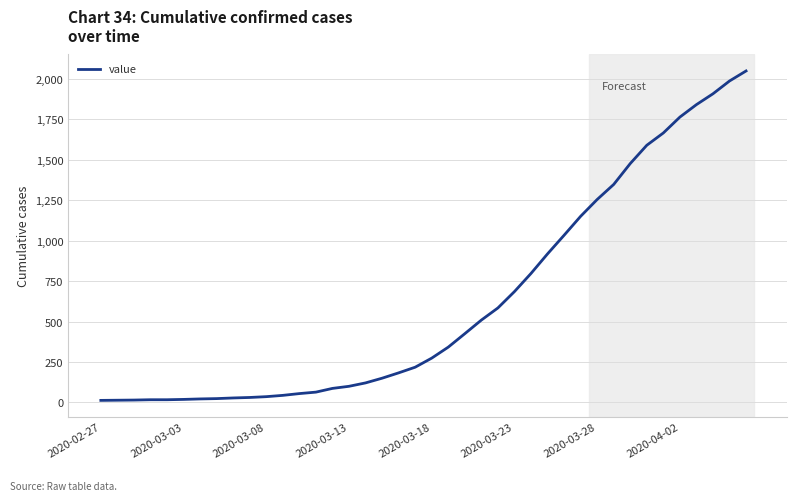

What is the difference between the maximum and minimum values?

2035